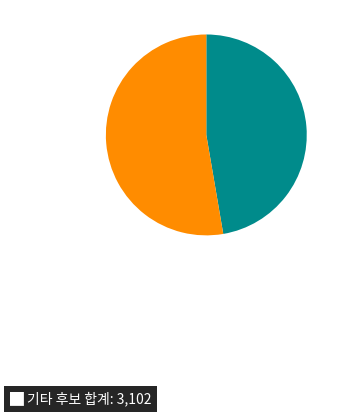

Is there any slice that represents more than half of the pie?

Yes